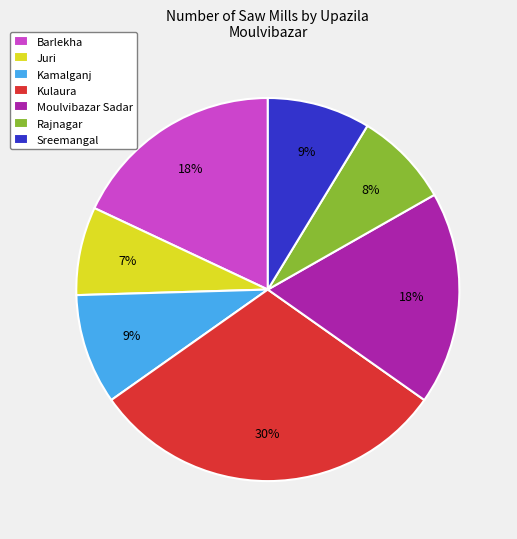

What is the ratio of the value at Sreemangal to the value at Kulaura?

0.3